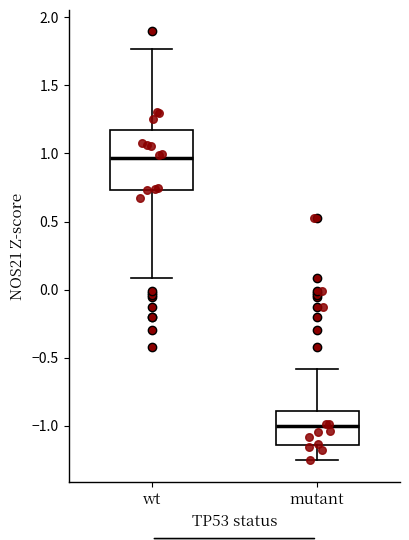

Which box's median line is the highest?

wt